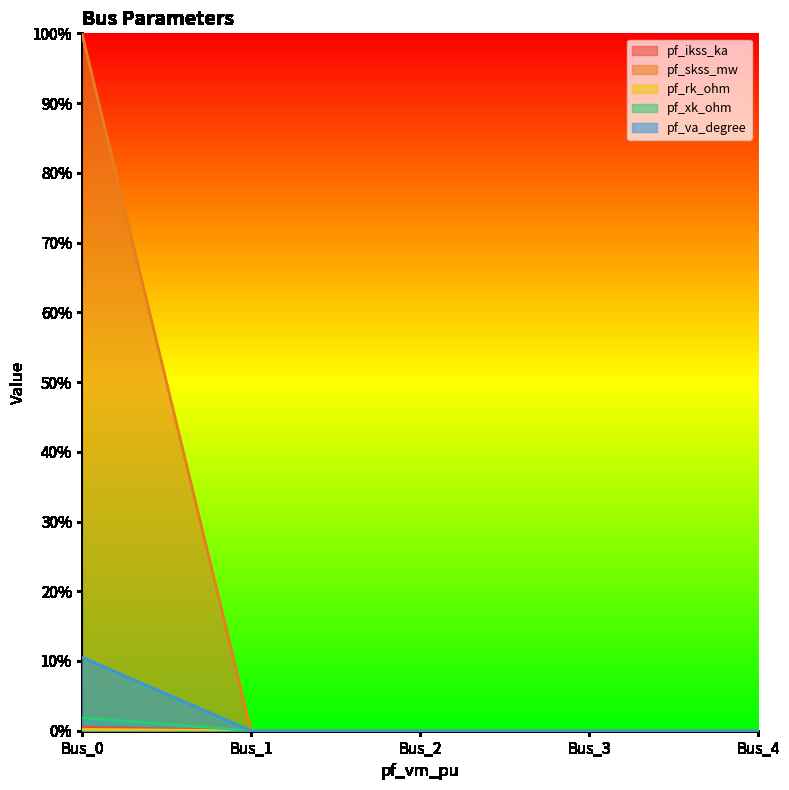

At which label does pf_rk_ohm reach its minimum?

Bus_1